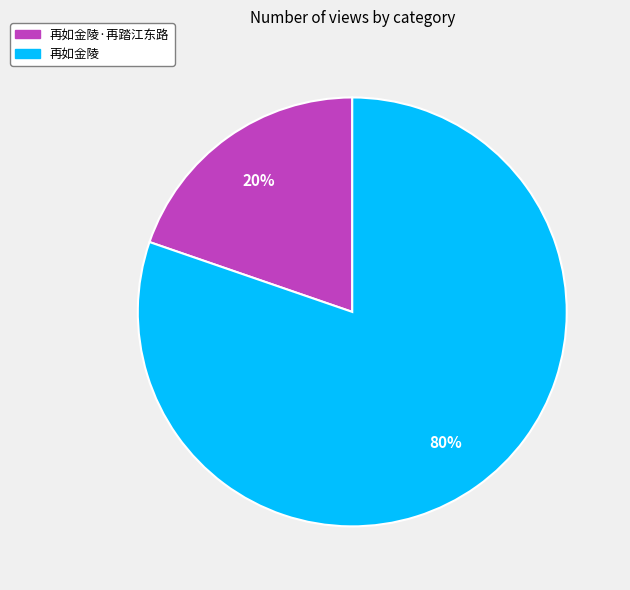

Does 再如金陵·再踏江东路 account for over 50% of the chart?

No